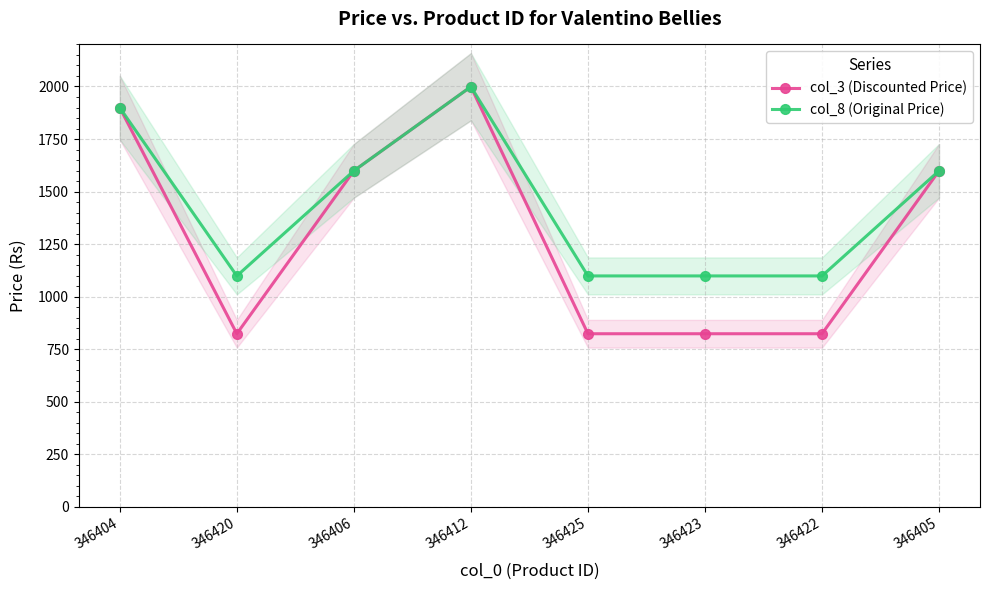

What are all the series names shown in the legend?

col_3 (Discounted Price), col_8 (Original Price)